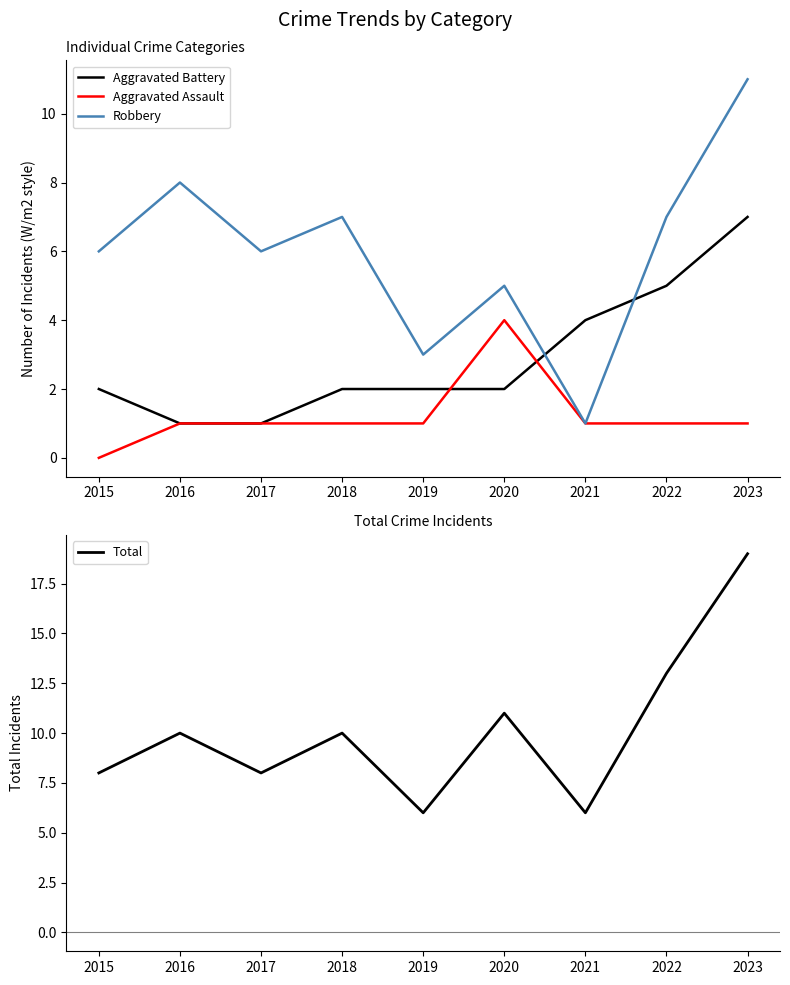

True or false: Aggravated Battery has more than 0 interior local peaks.

False